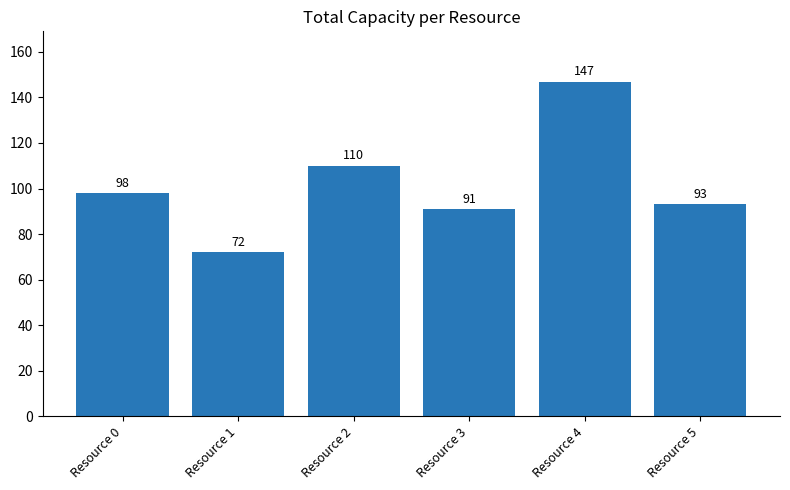

Are the bars grouped side by side (vs. stacked)?

No